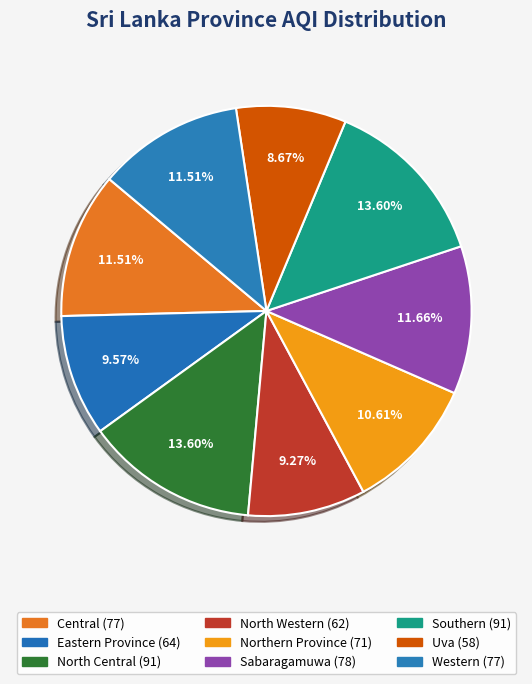

How many slices are in this pie chart?

9